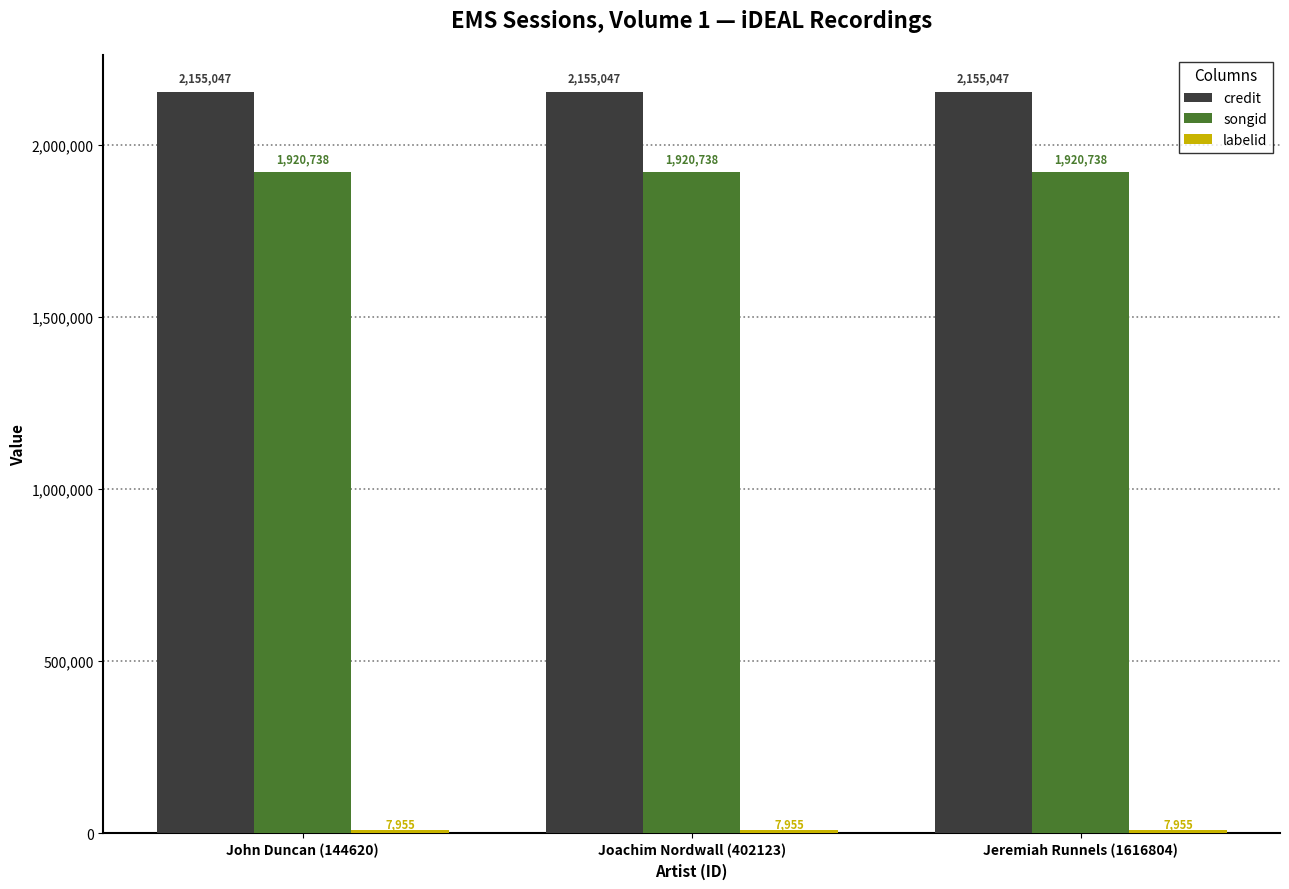

What is the highest value of the songid series?

1920738